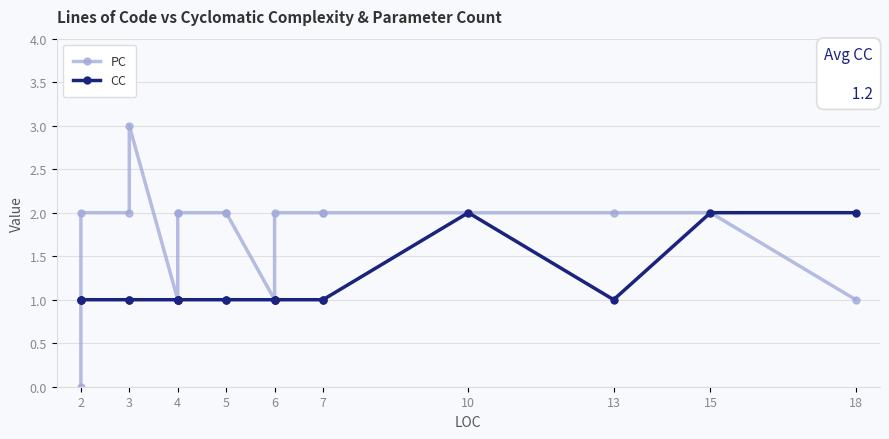

True or false: PC and CC intersect in this chart.

False